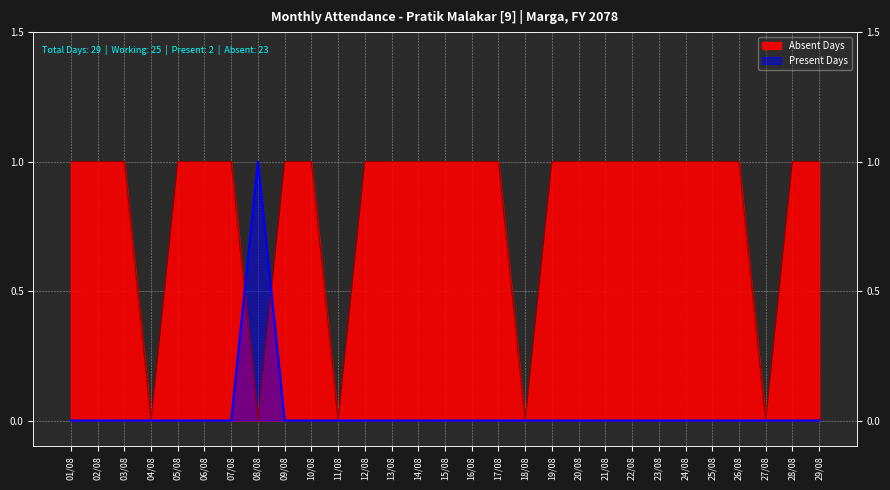

Rank the categories by Present Days value from lowest to highest.

01/08, 02/08, 03/08, 04/08, 05/08, 06/08, 07/08, 09/08, 10/08, 11/08, 12/08, 13/08, 14/08, 15/08, 16/08, 17/08, 18/08, 19/08, 20/08, 21/08, 22/08, 23/08, 24/08, 25/08, 26/08, 27/08, 28/08, 29/08, 08/08